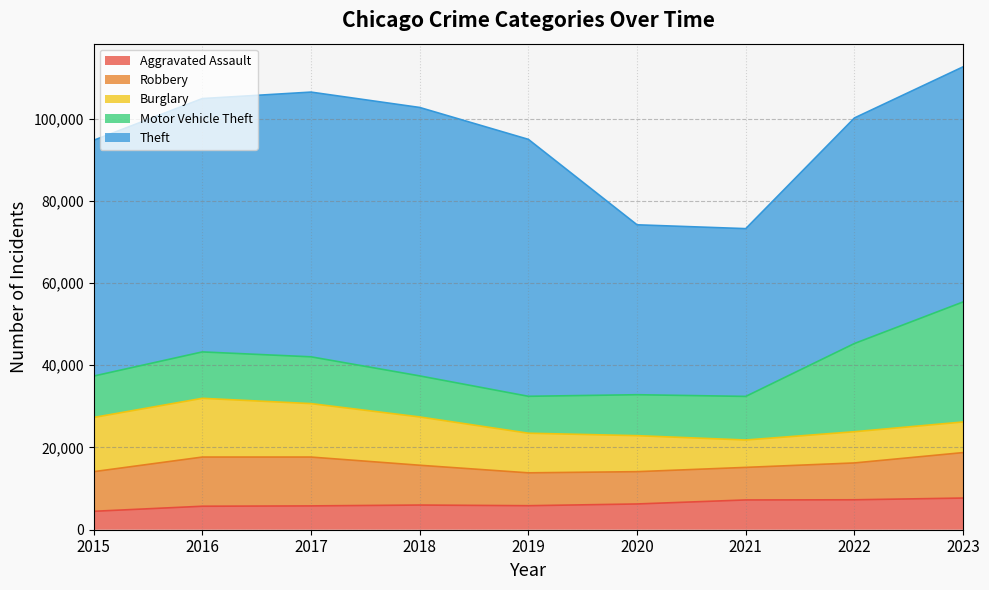

What is the average value of the Robbery series?

9661